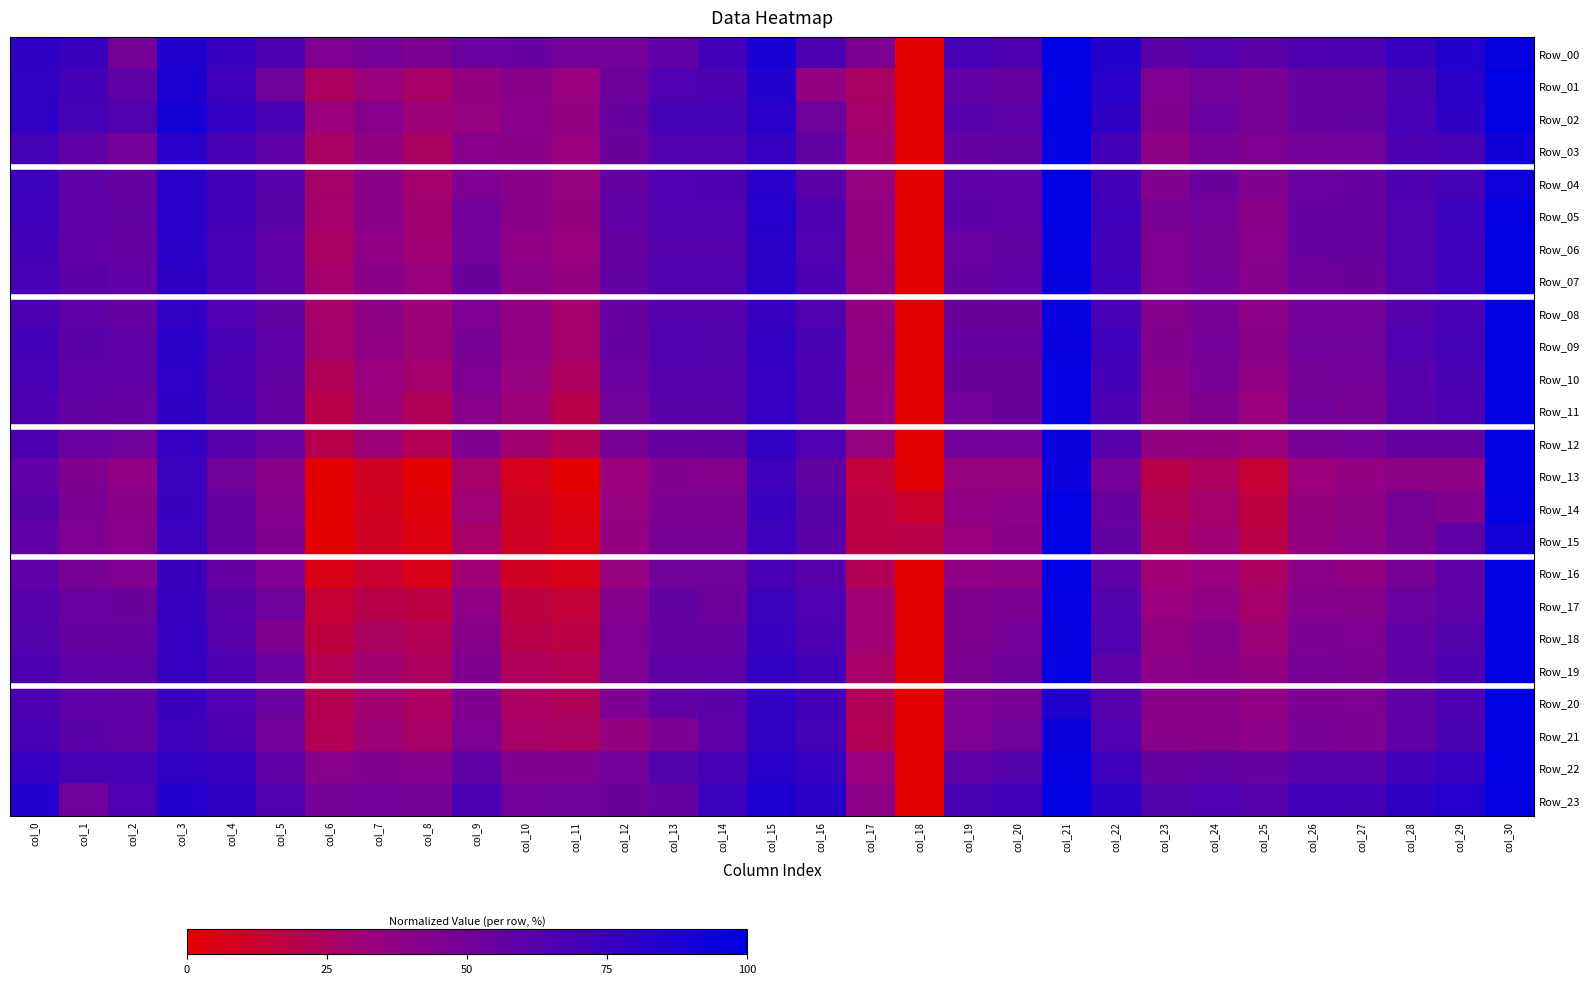

What is the difference between the highest and lowest values at col_21?

0.1